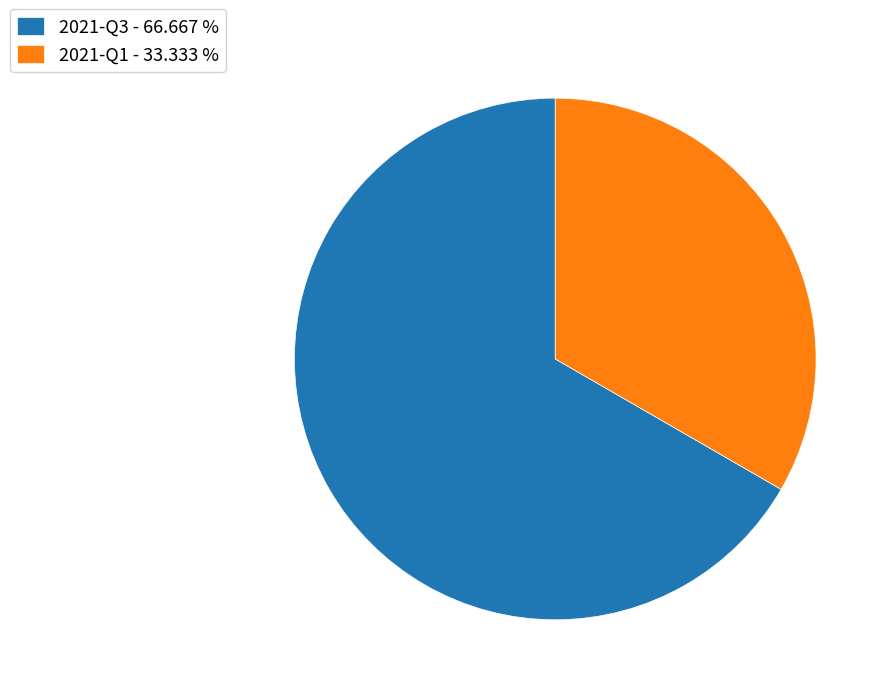

The 2021-Q1 slice represents 25% of the pie. True or false?

False